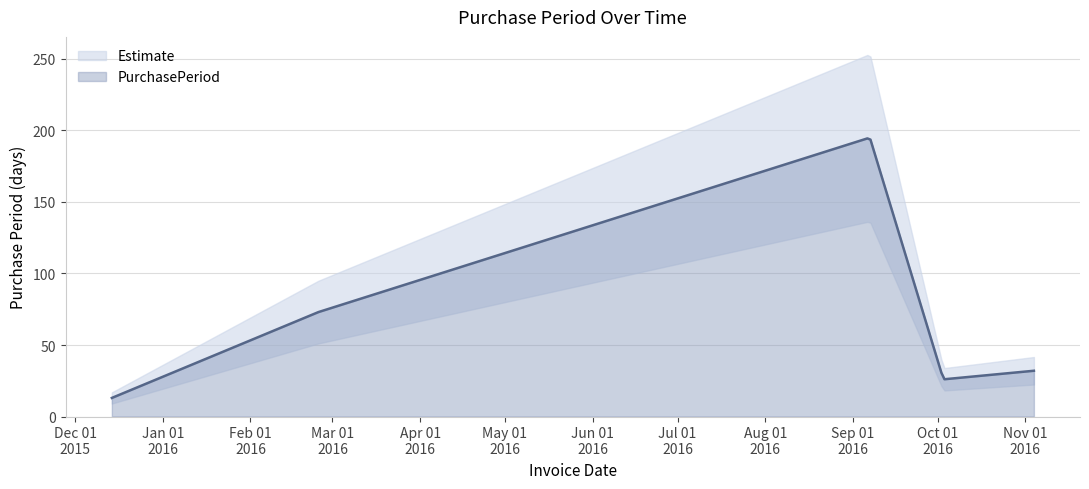

The value at 2016-09-07 is 195. True or false?

True